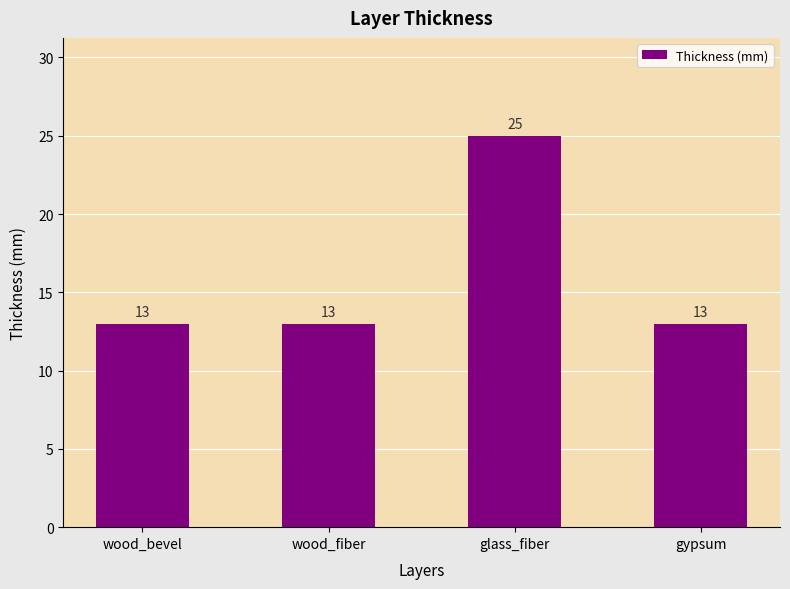

The chart shows a value of 25 at glass_fiber. True or false?

True